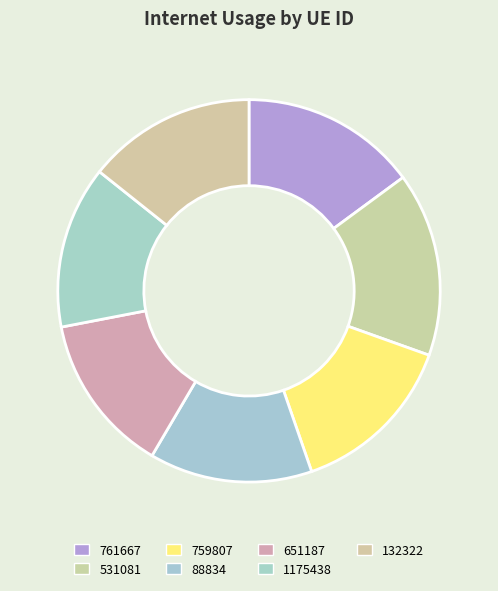

Does 132322 represent more than half of the total?

No